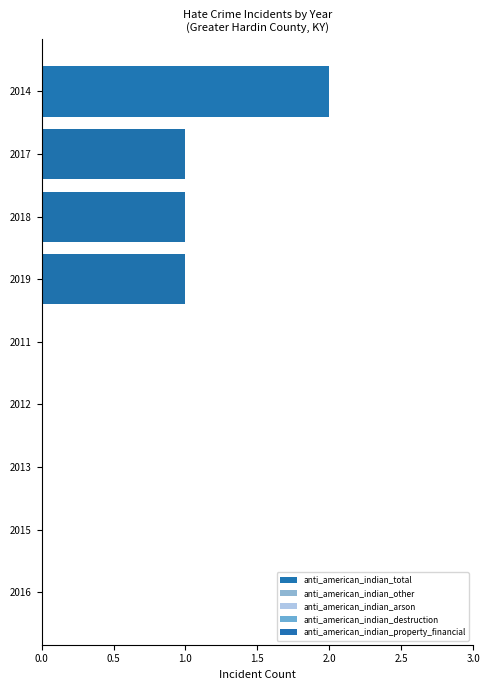

Count the number of categories in the chart.

9